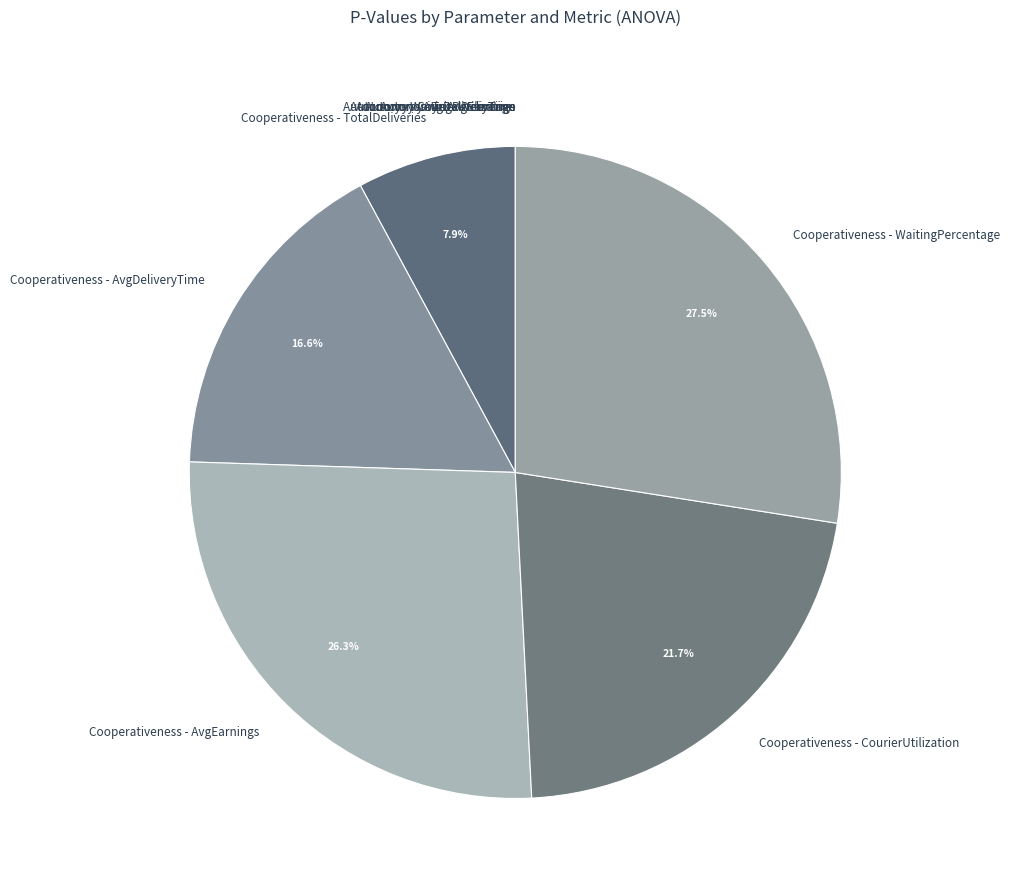

What portion of the pie excludes Cooperativeness - CourierUtilization?

78.3%